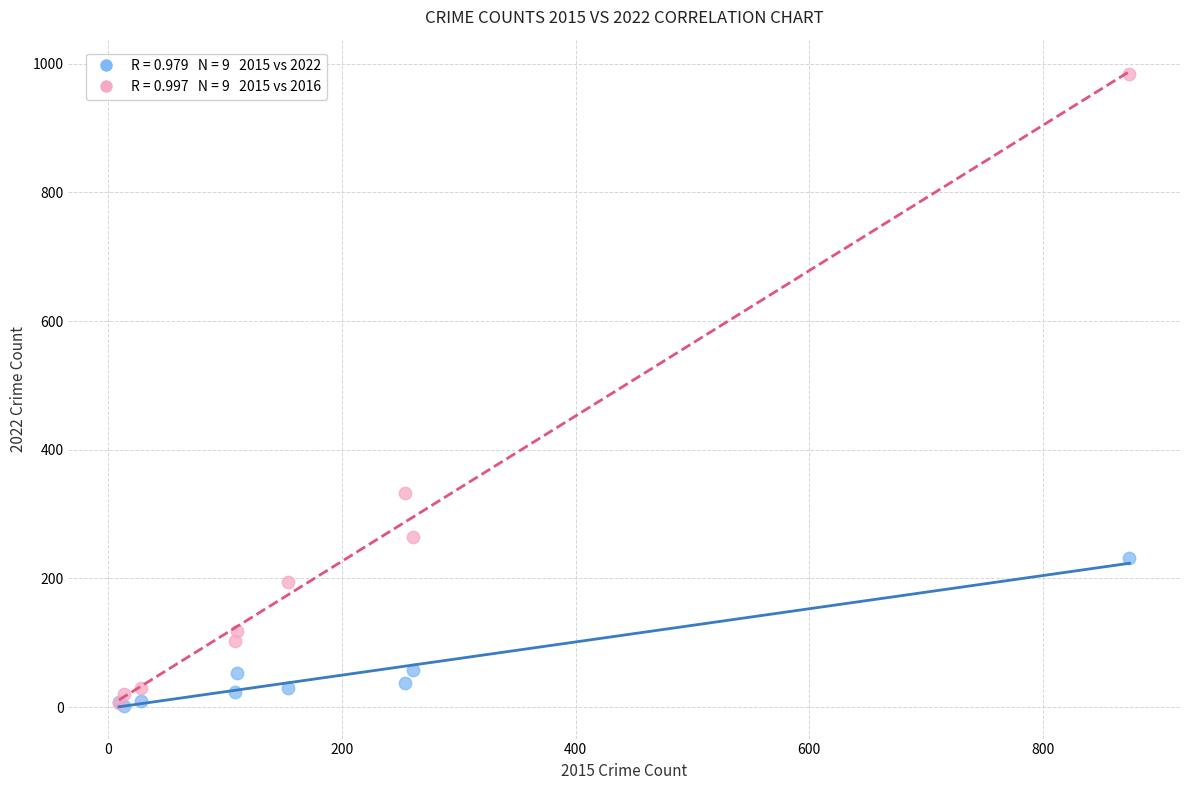

Across all series, what Y value is closest to 492?

333